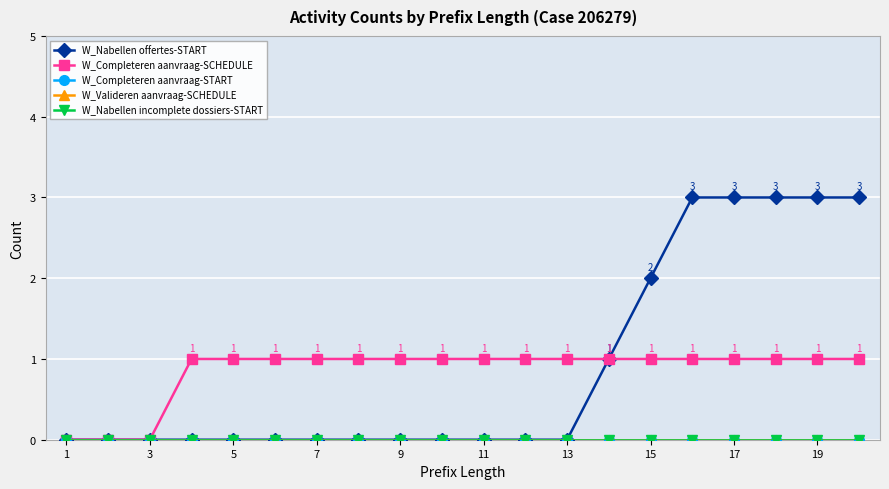

Reading right to left, transcribe all the data shown in this chart.

W_Nabellen offertes-START: 3	3	3	3	3	2	1	0	0	0	0	0	0	0	0	0	0	0	0	0
W_Completeren aanvraag-SCHEDULE: 1	1	1	1	1	1	1	1	1	1	1	1	1	1	1	1	1	0	0	0
W_Completeren aanvraag-START: 0	0	0	0	0	0	0	0	0	0	0	0	0	0	0	0	0	0	0	0
W_Valideren aanvraag-SCHEDULE: 0	0	0	0	0	0	0	0	0	0	0	0	0	0	0	0	0	0	0	0
W_Nabellen incomplete dossiers-START: 0	0	0	0	0	0	0	0	0	0	0	0	0	0	0	0	0	0	0	0